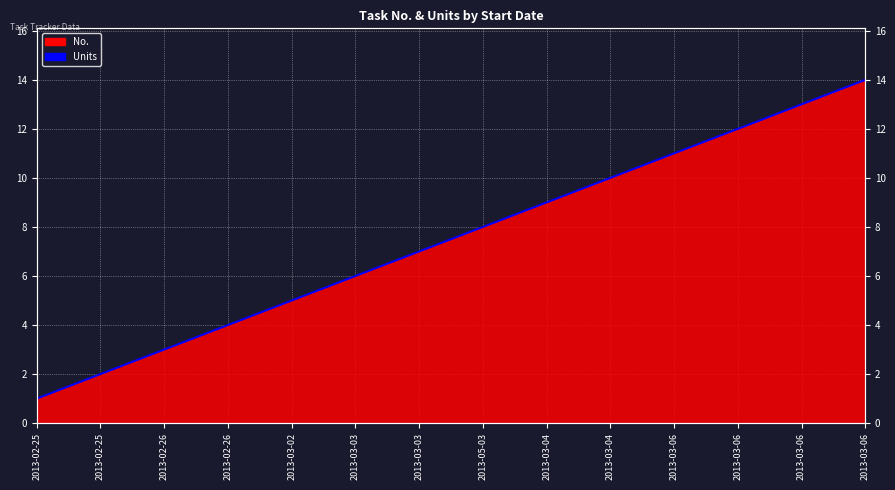

Between 2013-03-06 and 2013-05-03, which is larger?

2013-03-06